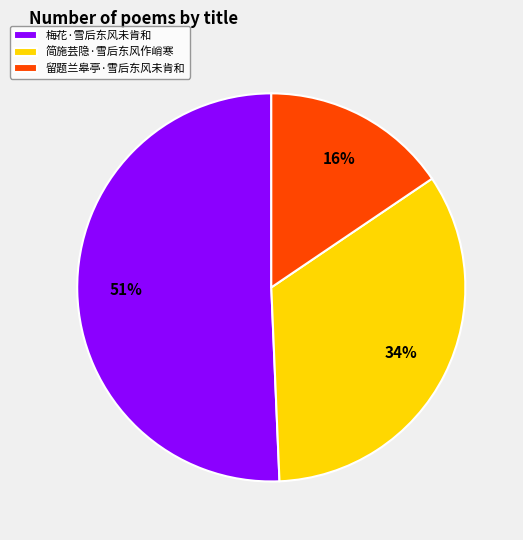

What is the smallest slice in the pie chart?

留题兰皋亭·雪后东风未肯和